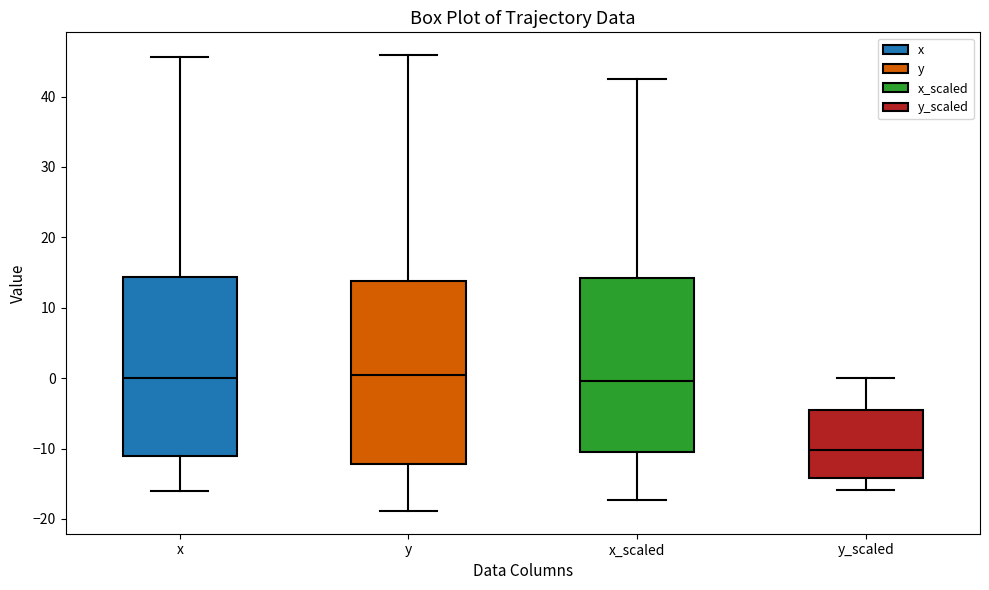

Where is the lower edge of the box for x on the y-axis? The values are not printed on the chart, so give them approximately, as read against the axis.

-11